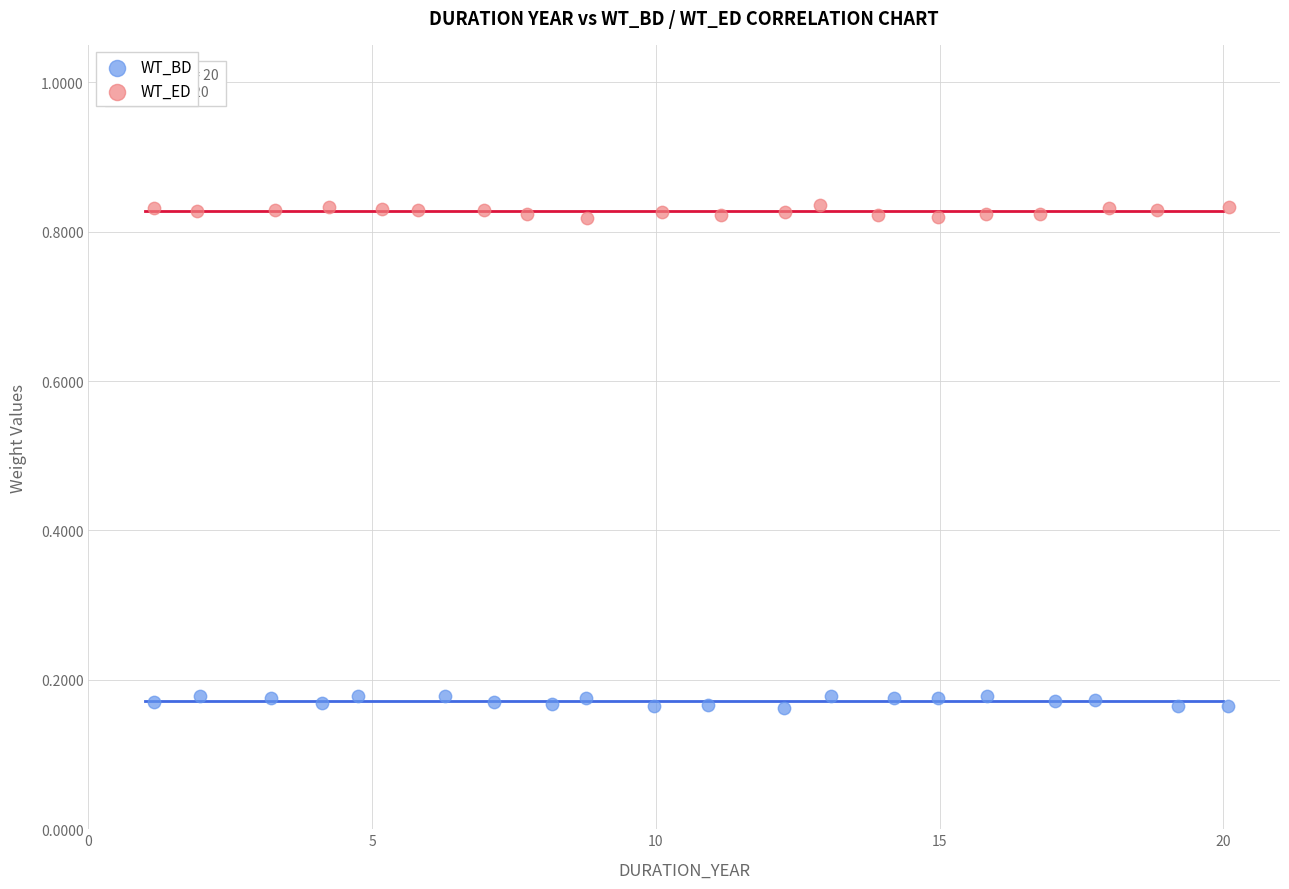

What are all the series names shown in the legend?

WT_BD, WT_ED